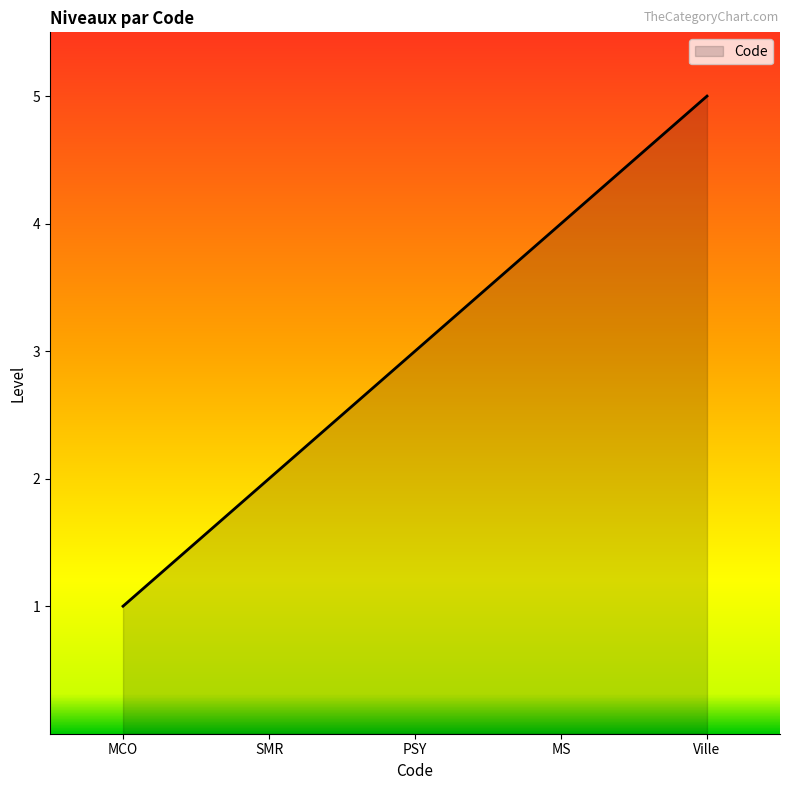

Approximately how many times larger is the value at MCO compared to Ville?

0.2